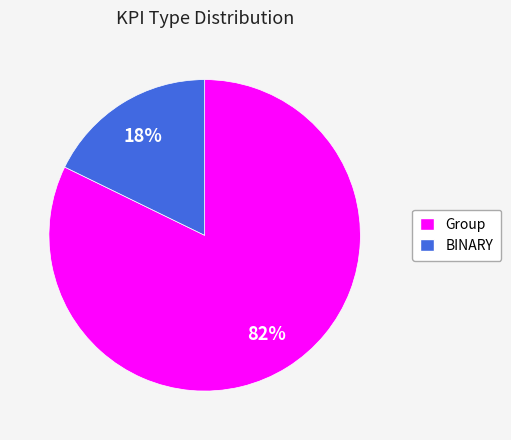

What is the smallest slice in the pie chart?

BINARY